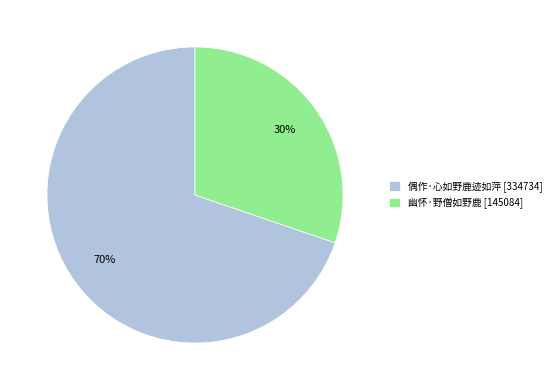

Combined, do 偶作·心如野鹿迹如萍 [334734] and 幽怀·野僧如野鹿 [145084] account for over 50%?

Yes